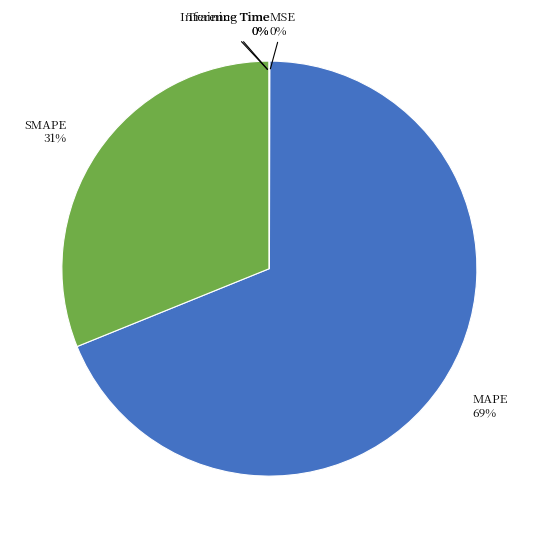

To the nearest percent, what is the difference between the largest and smallest slice percentages?

69%